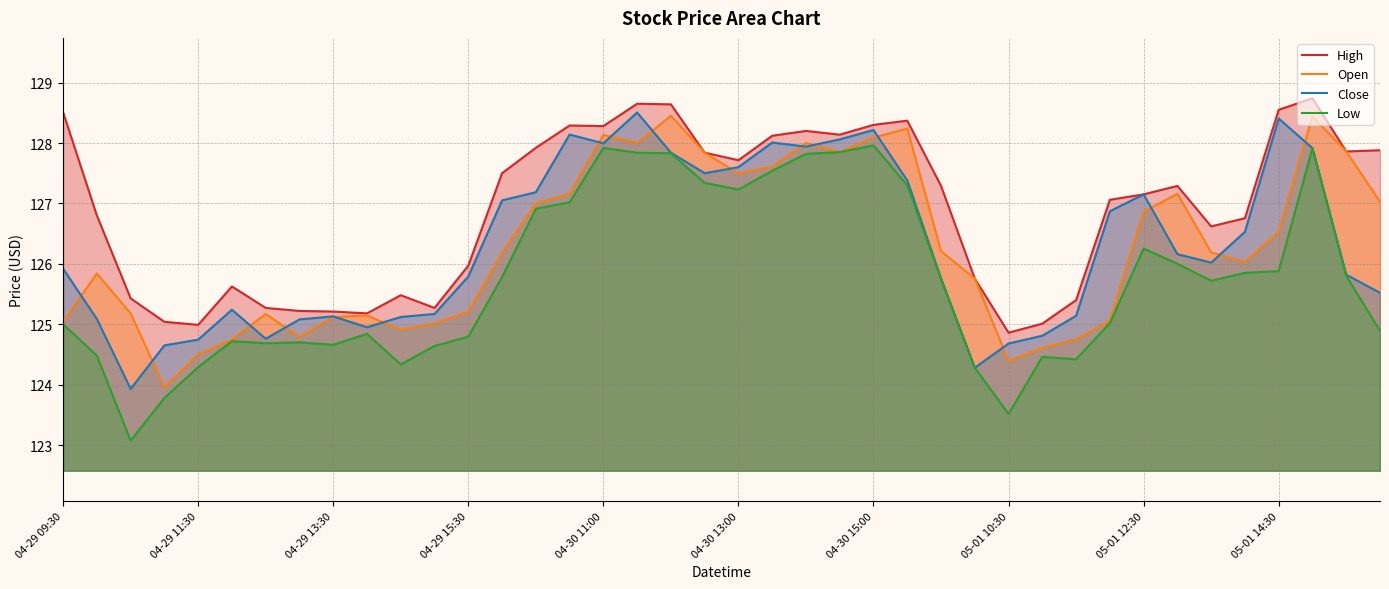

At which label is Close closest to 126?

34